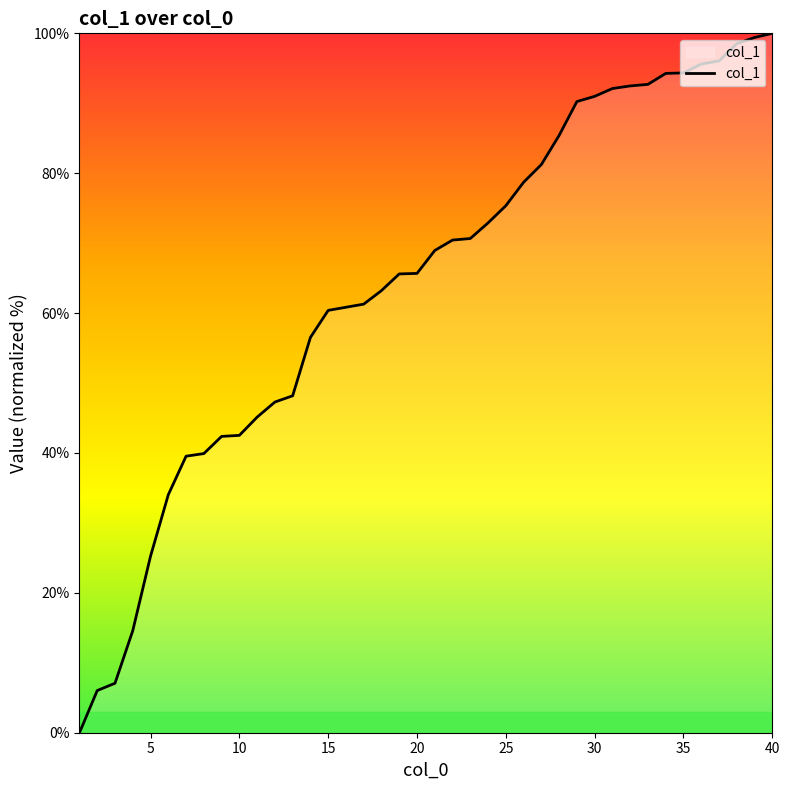

Is this an area chart (filled region under the line)?

Yes